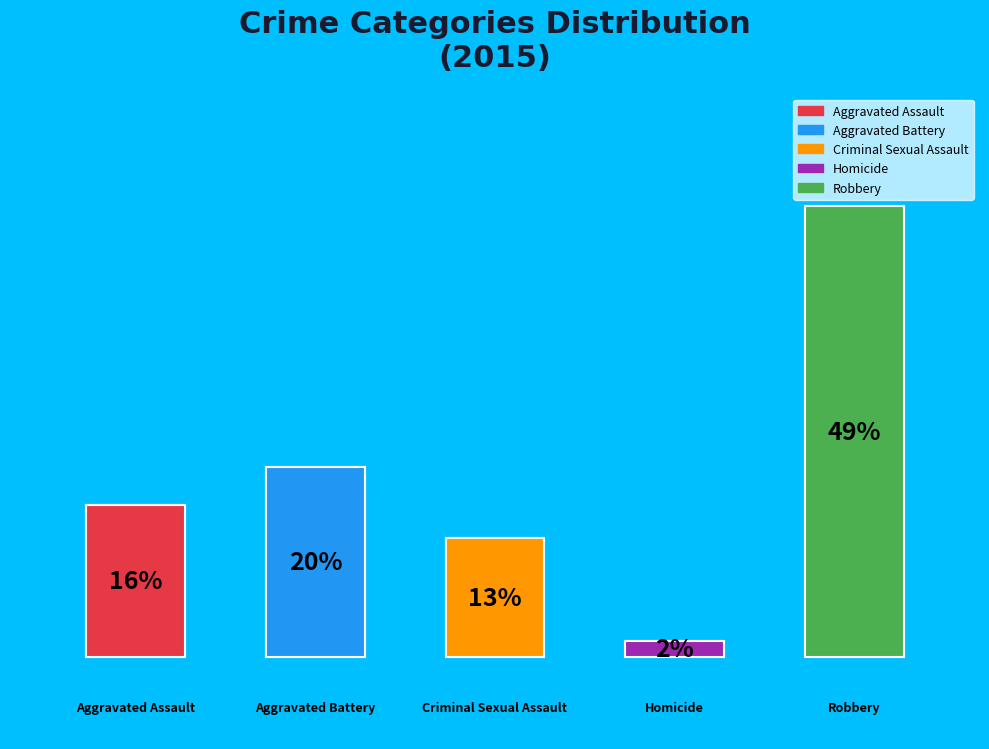

Is there any slice that represents more than half of the pie?

No